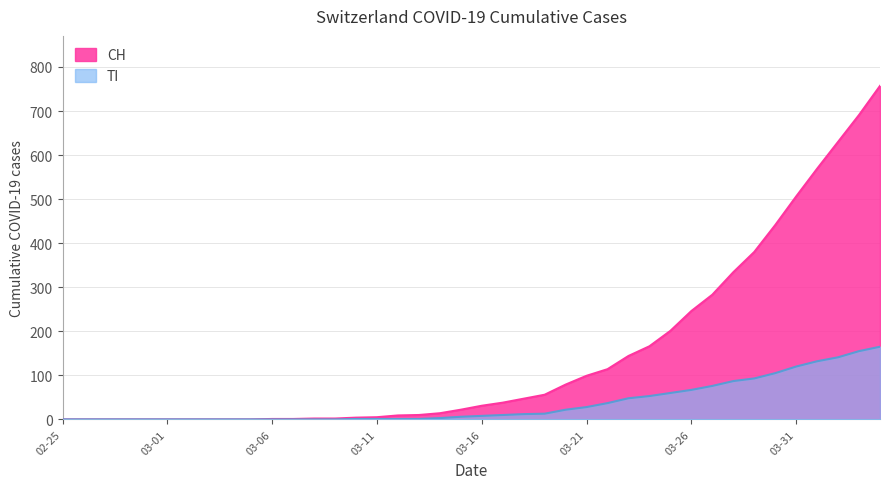

The CH series shows 204 at 2020-03-29. True or false?

False